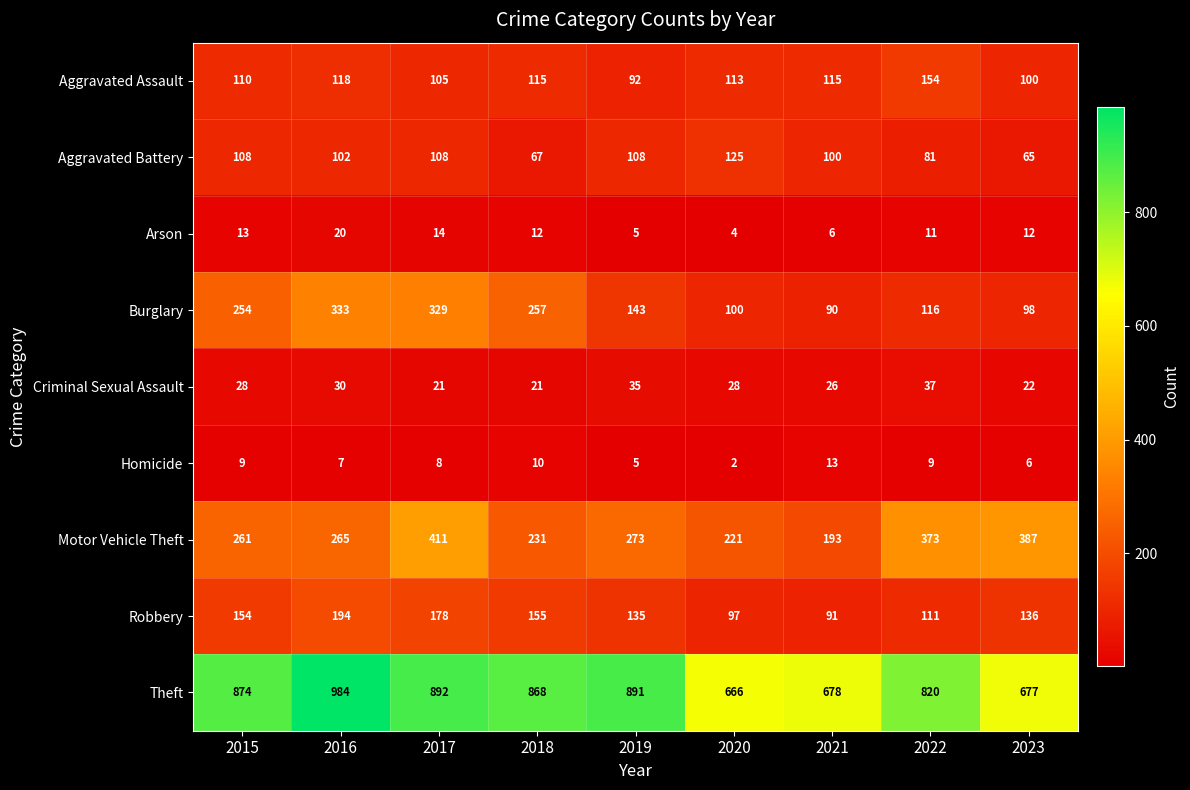

How many data points in Criminal Sexual Assault are less than 28?

4